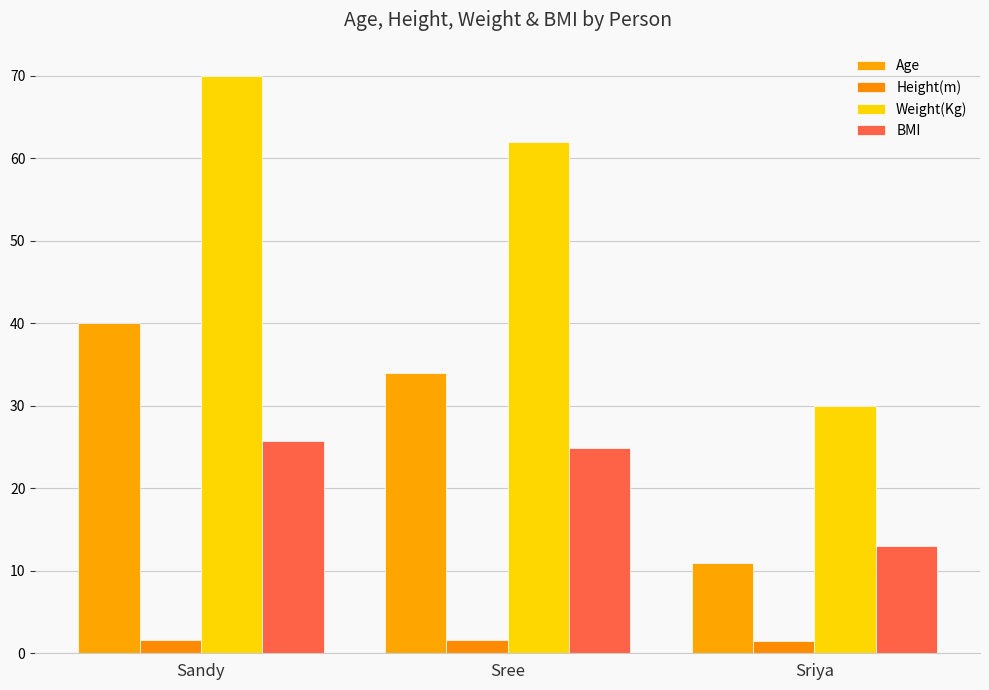

Does the chart contain stacked bars?

No